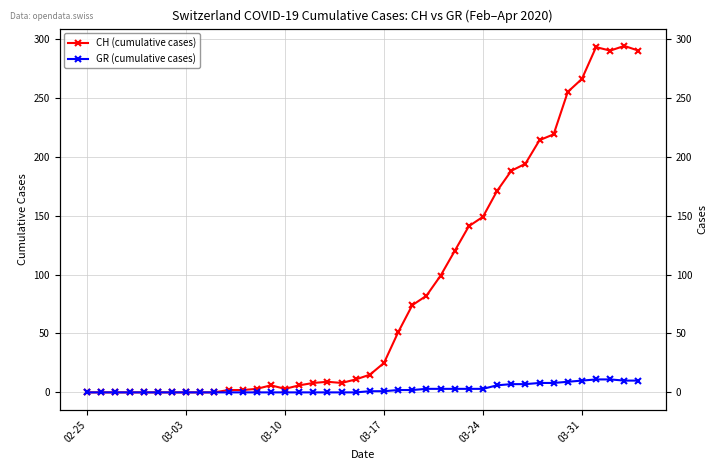

At which label does GR (cumulative cases) reach its minimum?

02-25